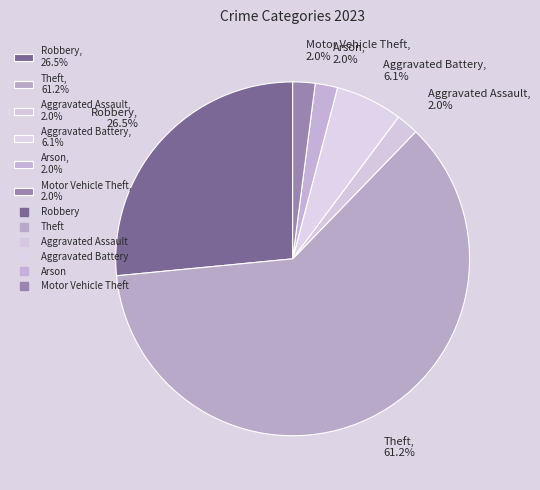

Which has a higher value, Aggravated Battery, 6.1% or Arson, 2.0%?

Aggravated Battery, 6.1%